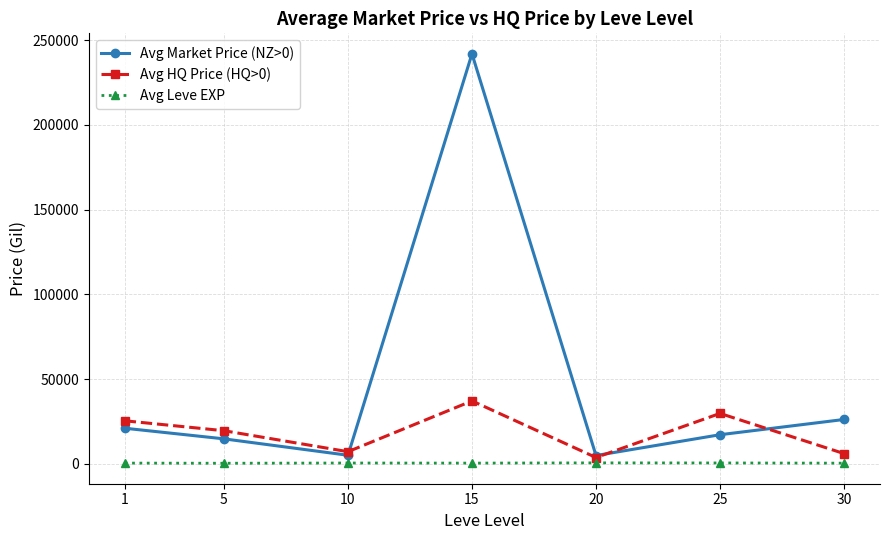

True or false: Avg Leve EXP has more than 0 points higher than both neighbors.

True